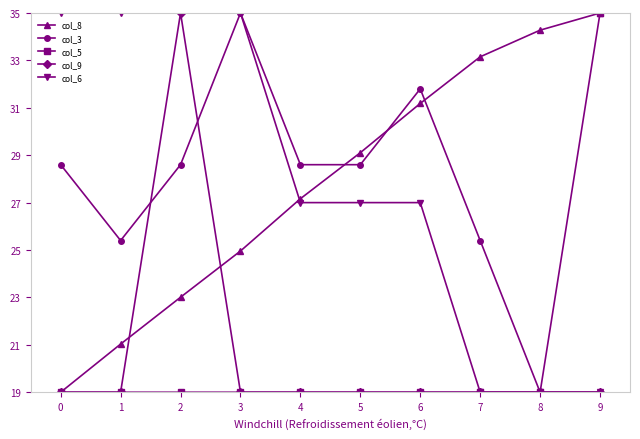

How many intersections are there between col_8 and col_6?

1